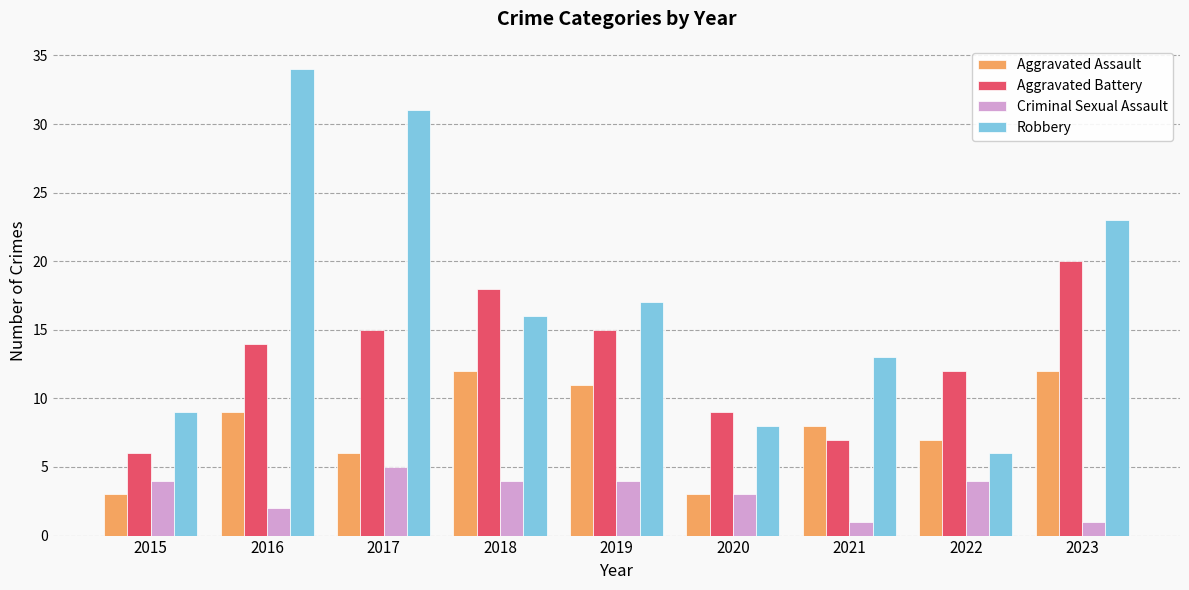

List the series in order of their peak value, highest first.

Robbery, Aggravated Battery, Aggravated Assault, Criminal Sexual Assault